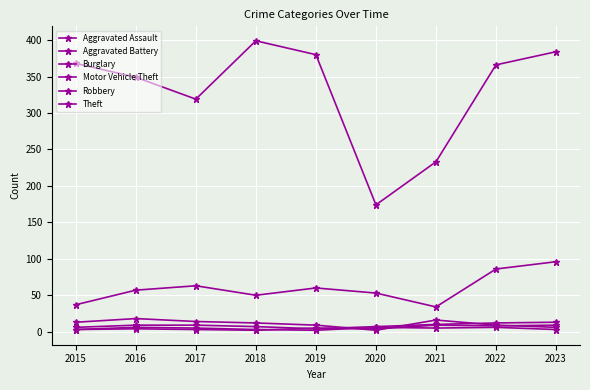

Reading left to right, list all the values displayed in this chart.

Aggravated Assault: 2015=6	2016=9	2017=9	2018=7	2019=4	2020=7	2021=10	2022=12	2023=13
Aggravated Battery: 2015=3	2016=4	2017=3	2018=2	2019=5	2020=4	2021=9	2022=8	2023=9
Burglary: 2015=13	2016=18	2017=14	2018=12	2019=9	2020=2	2021=16	2022=9	2023=6
Motor Vehicle Theft: 2015=37	2016=57	2017=63	2018=50	2019=60	2020=53	2021=34	2022=86	2023=96
Robbery: 2015=3	2016=6	2017=5	2018=3	2019=2	2020=6	2021=5	2022=6	2023=3
Theft: 2015=368	2016=349	2017=319	2018=399	2019=380	2020=174	2021=233	2022=366	2023=384